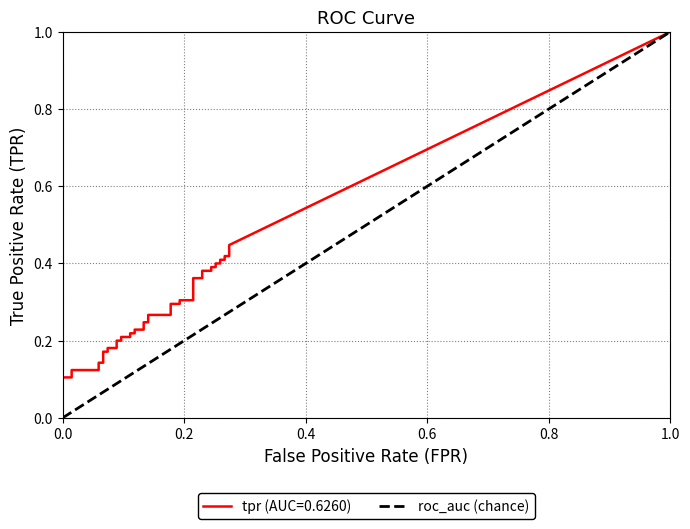

What is the greatest value displayed?

1